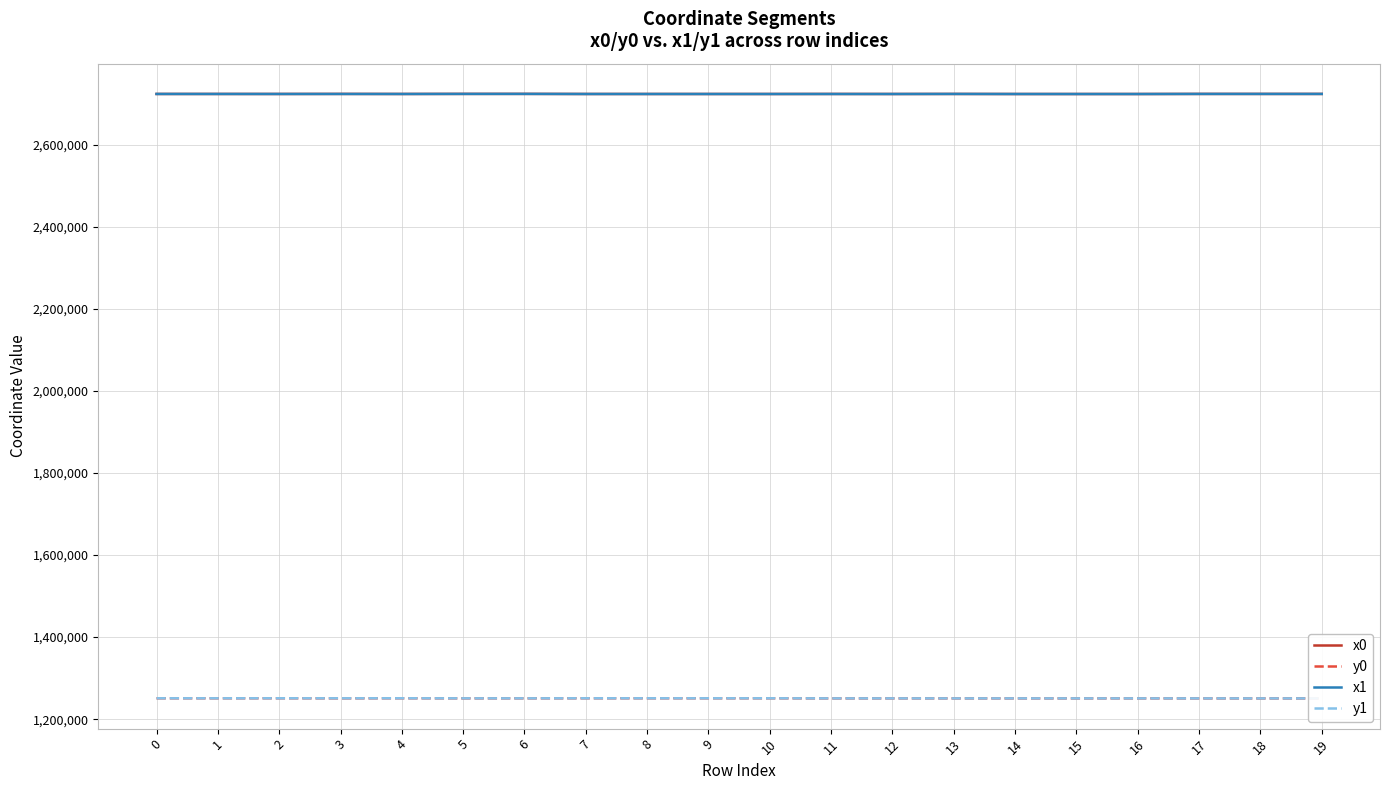

What are all the series names shown in the legend?

x0, y0, x1, y1